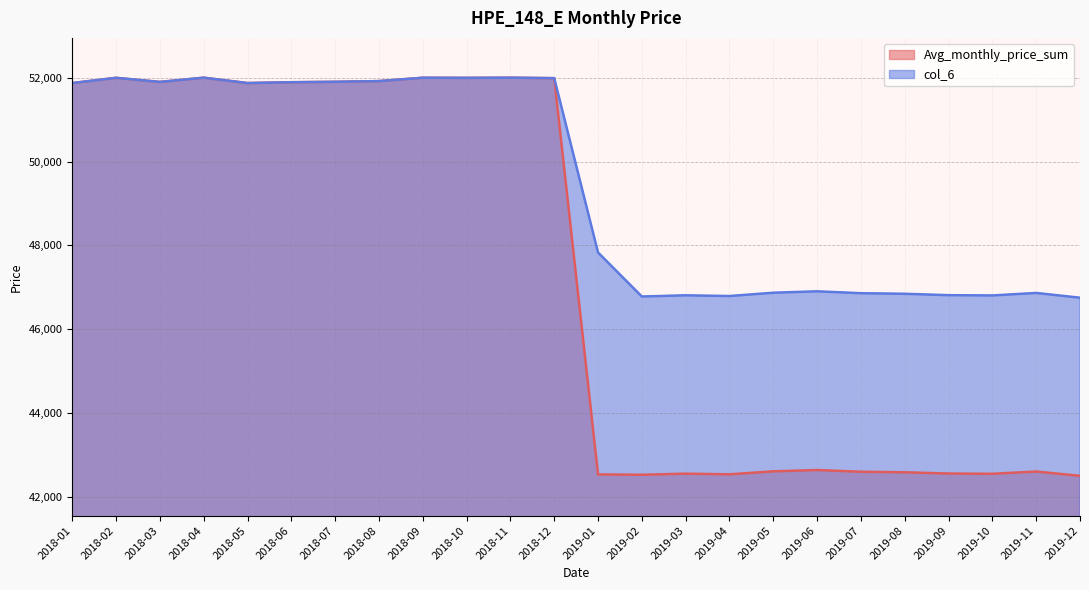

What is the sum of all col_6 values?

1186293.8